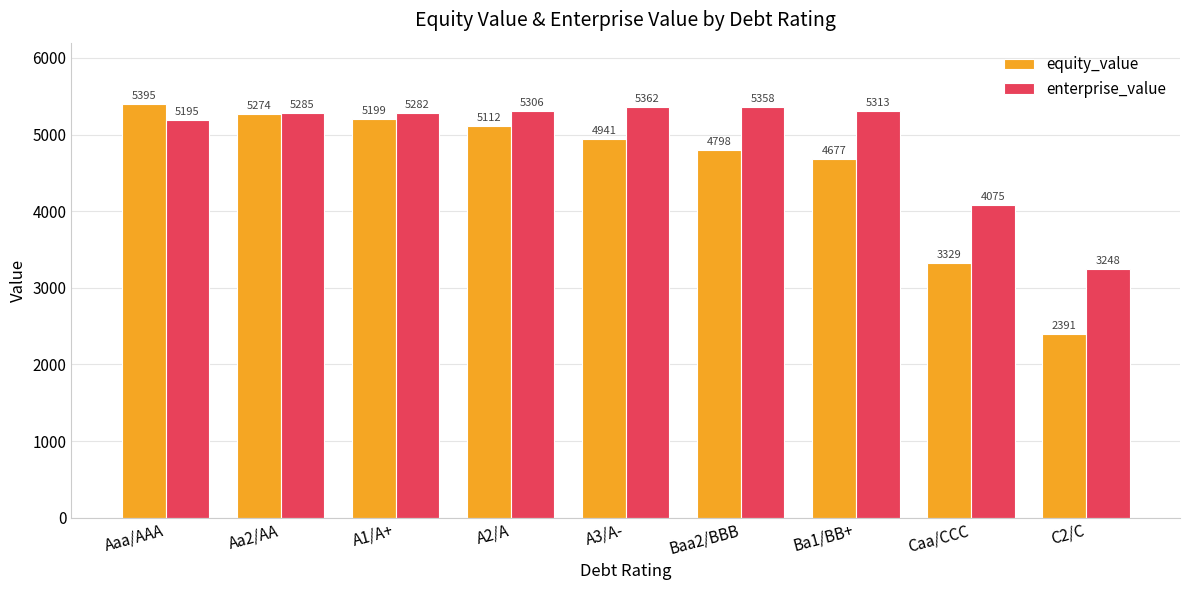

What is the difference between the maximum and second lowest values in the enterprise_value series?

1286.6